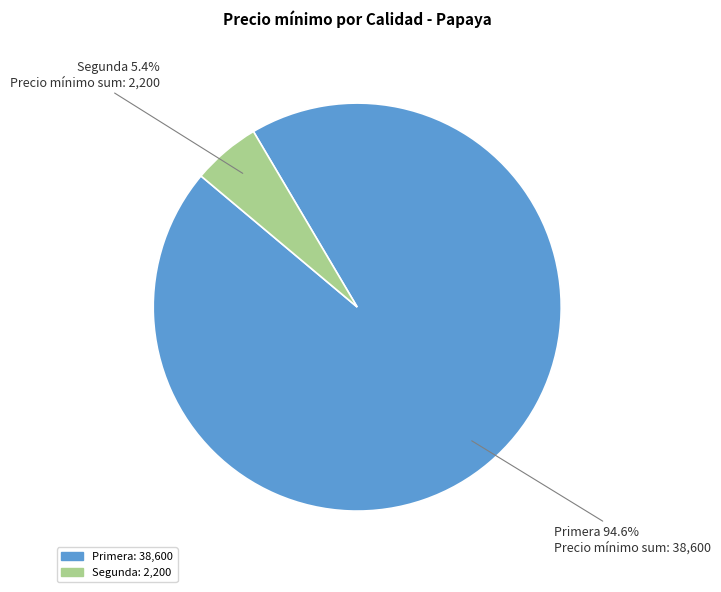

To the nearest percent, what is the combined percentage of Primera and Segunda?

100%